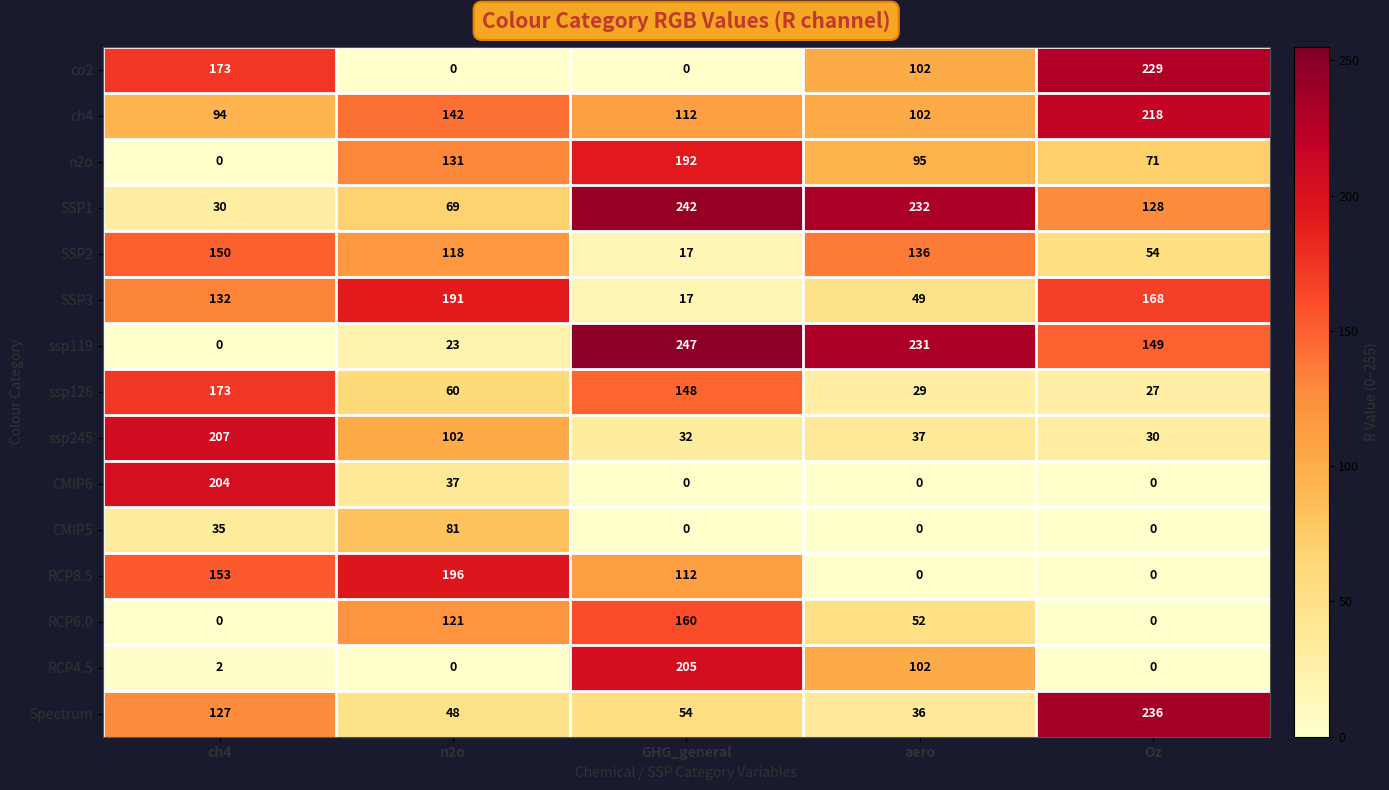

What is the spread (max minus min) of values at Oz?

236